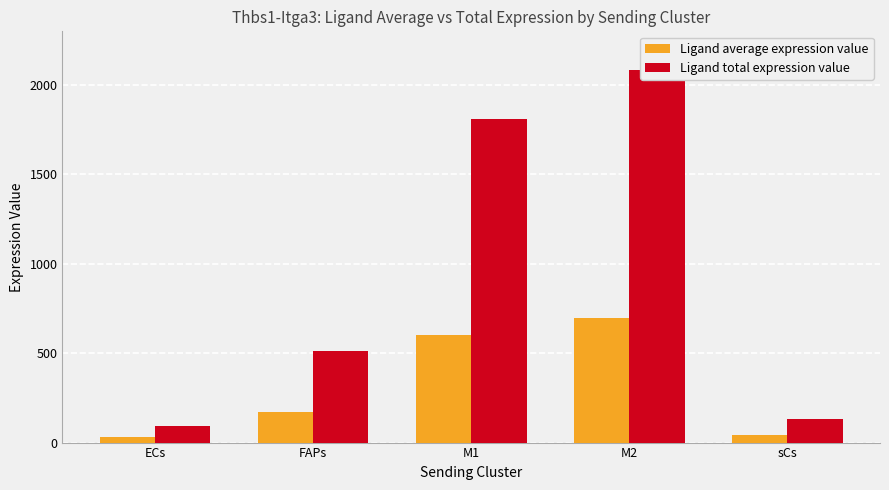

The value of Ligand average expression value at ECs is 31.3. True or false?

True